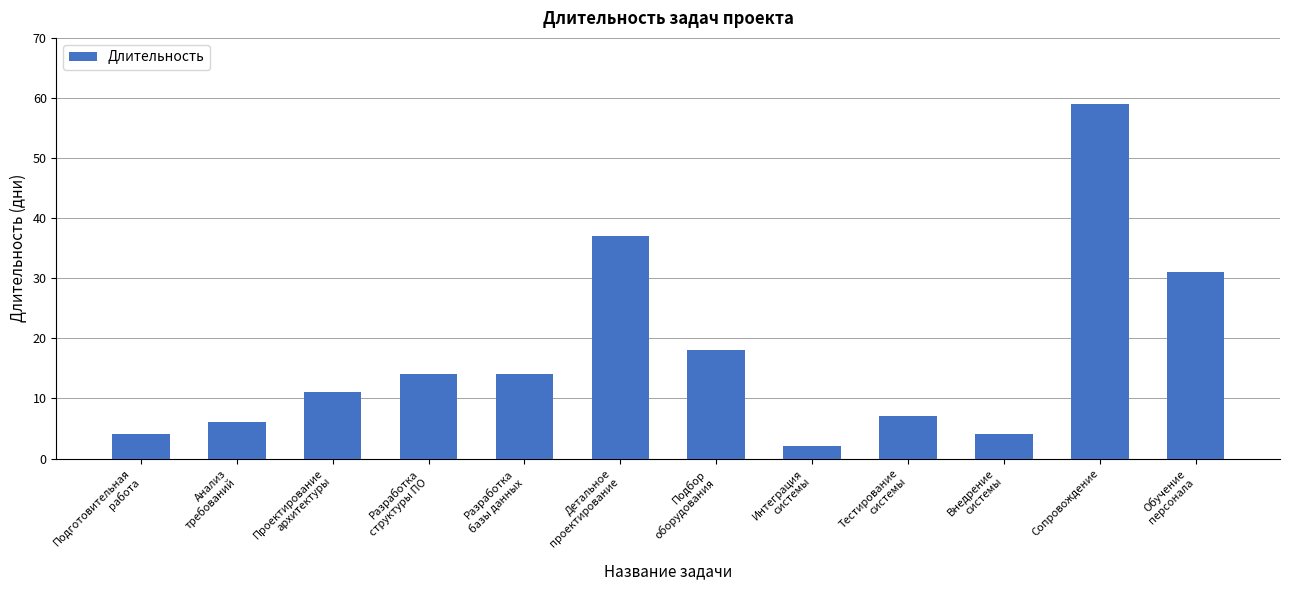

How many bars are there in total?

12